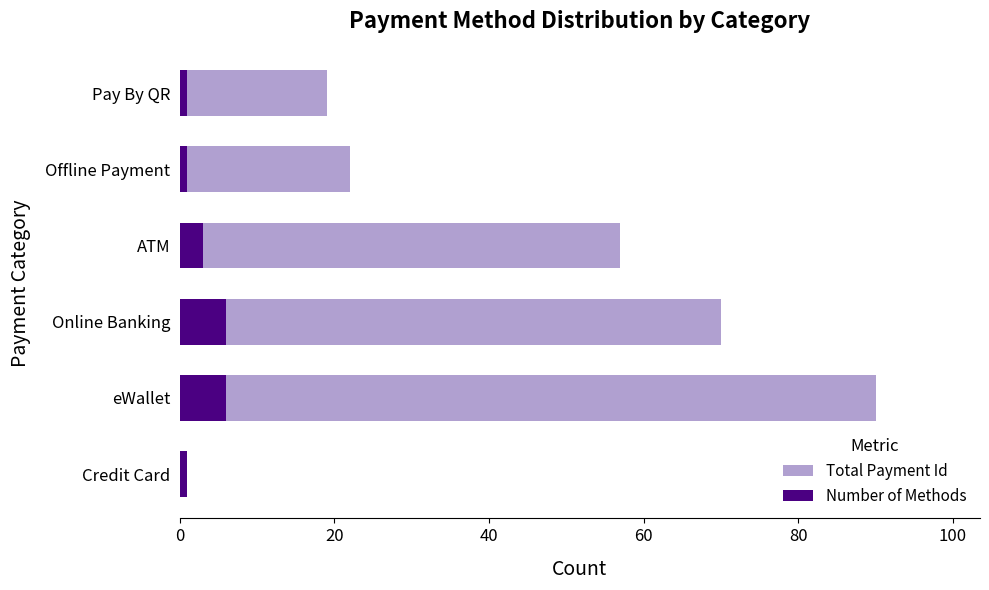

What is the highest value of the Total Payment Id series?

90